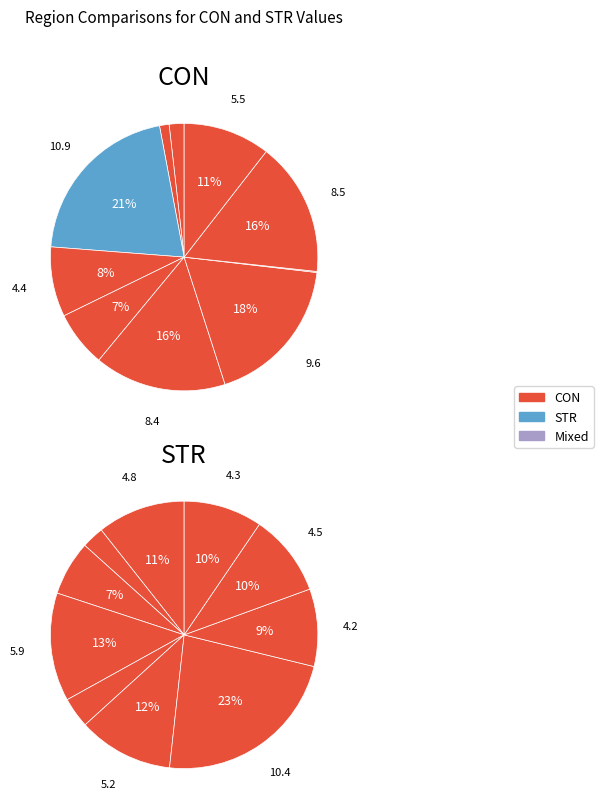

To the nearest percent, what is the difference between the largest and smallest slice percentages?

21%